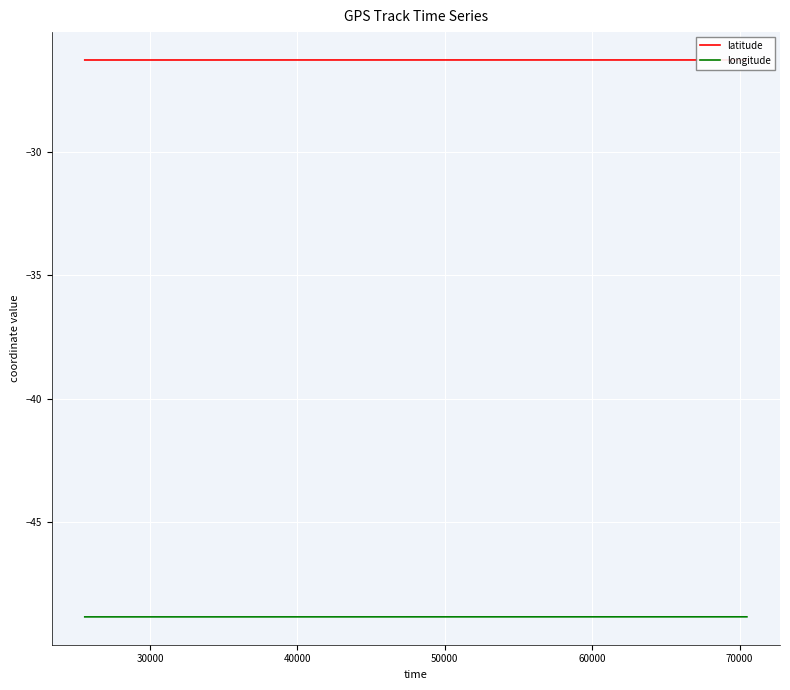

Which series has the largest total across all categories?

latitude